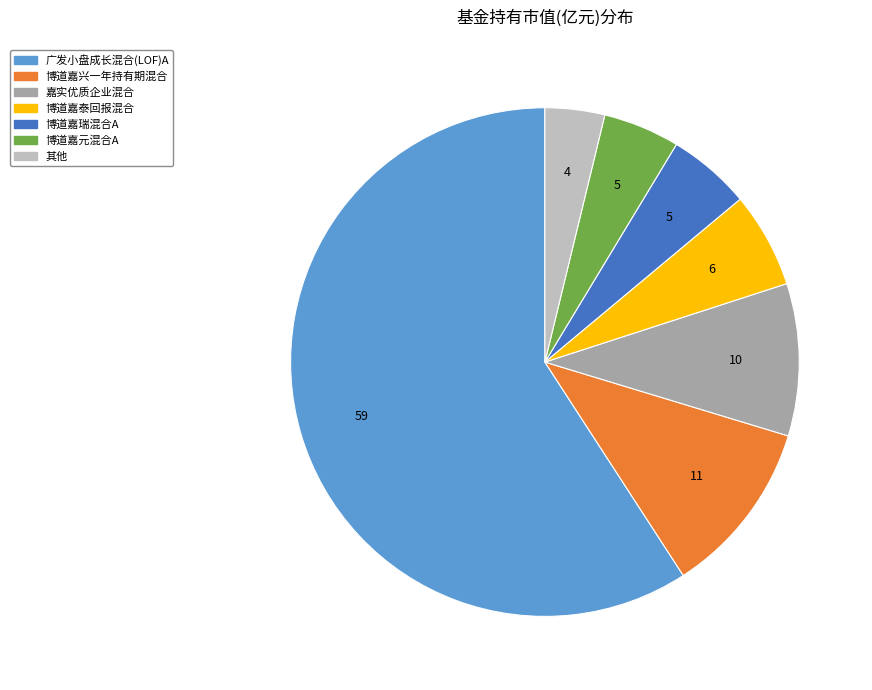

Is there any slice that represents more than half of the pie?

Yes